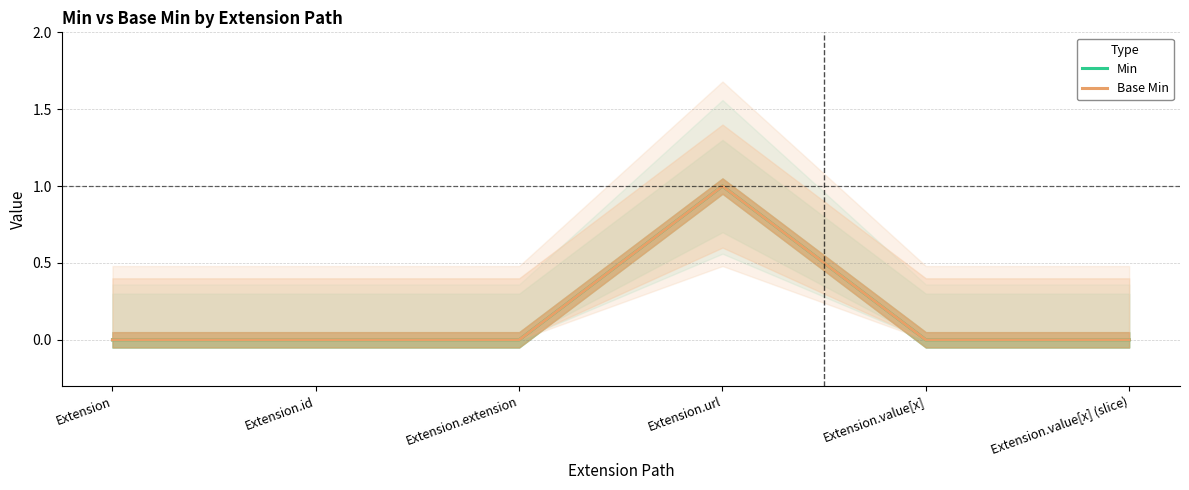

Rank the series by their maximum value, from lowest to highest.

Min, Base Min